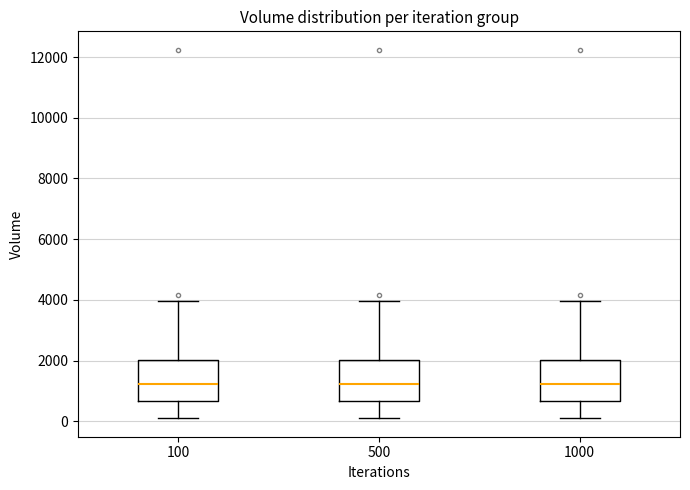

Reading left to right, transcribe this box plot: for each box, give where its median line is, the range the box spans, and where its two whiskers end, as read against the y-axis. The values are not printed on the chart, so give them approximately, as read against the axis.

100: median 1200, box 600 to 2000, whiskers 200 to 4000
500: median 1200, box 600 to 2000, whiskers 200 to 4000
1000: median 1200, box 600 to 2000, whiskers 200 to 4000